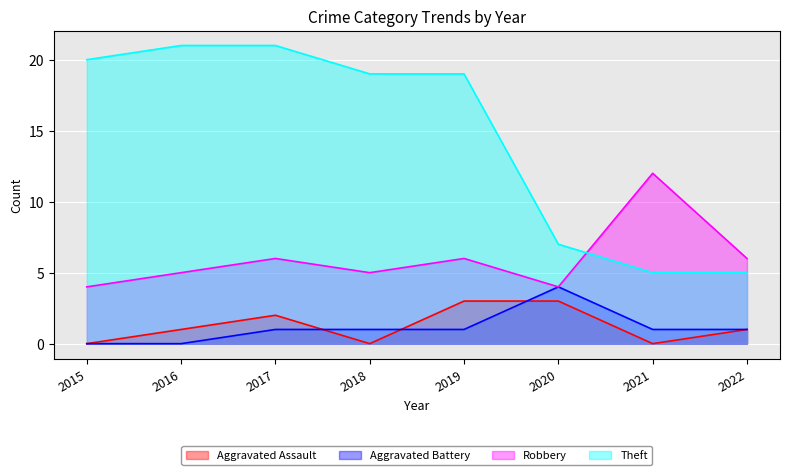

The value of Theft at 2018 is 19. True or false?

True